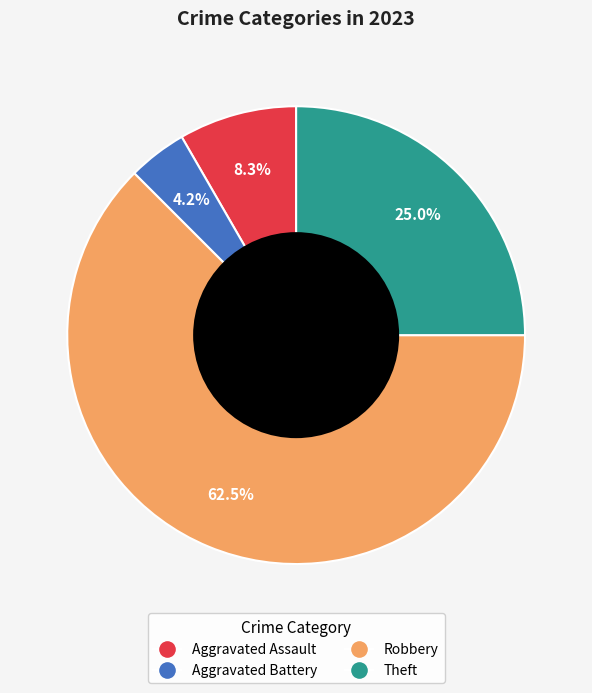

What is the ratio of the value at Theft to the value at Aggravated Assault?

3.0